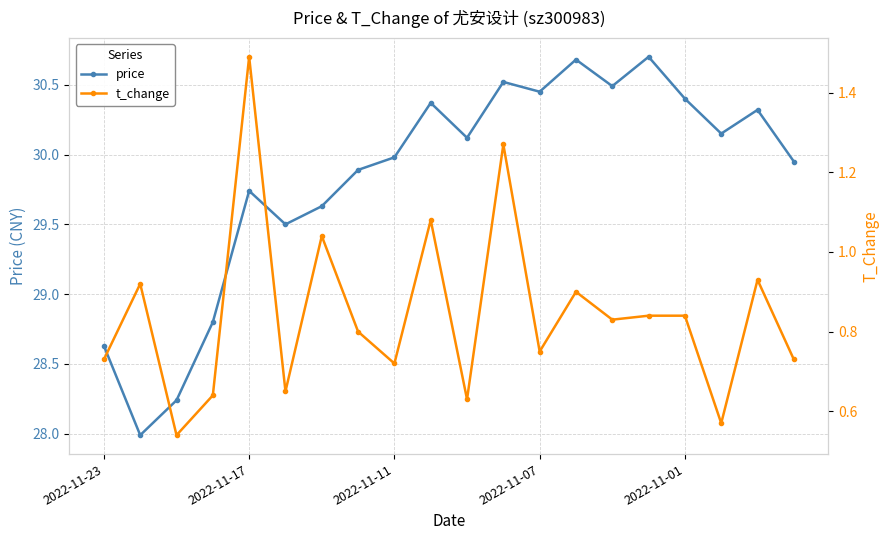

What is the difference between the maximum and minimum values in the t_change series?

0.9